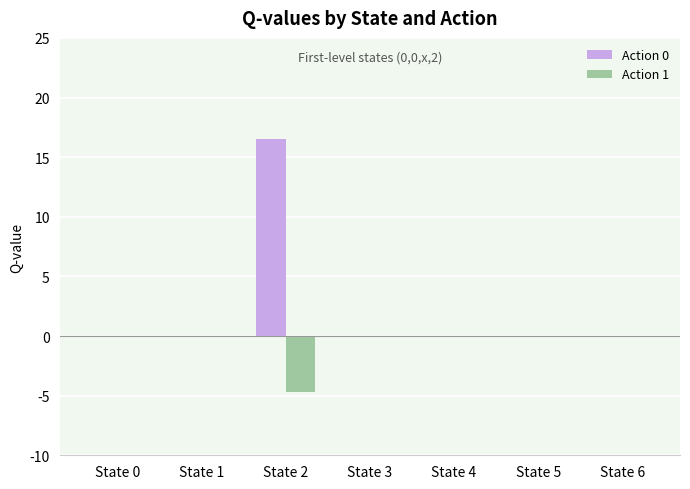

Are the bars horizontal?

No